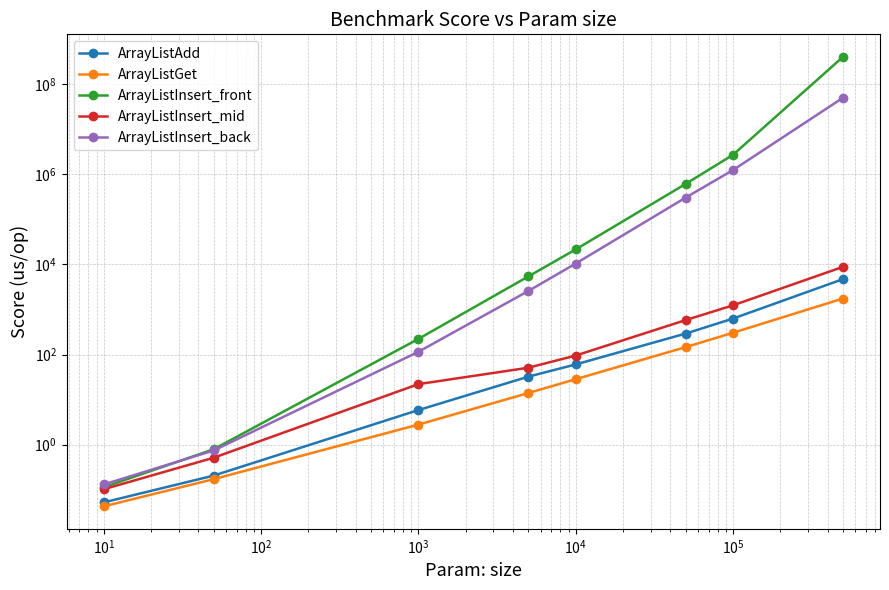

Does the chart have visible grid lines?

Yes